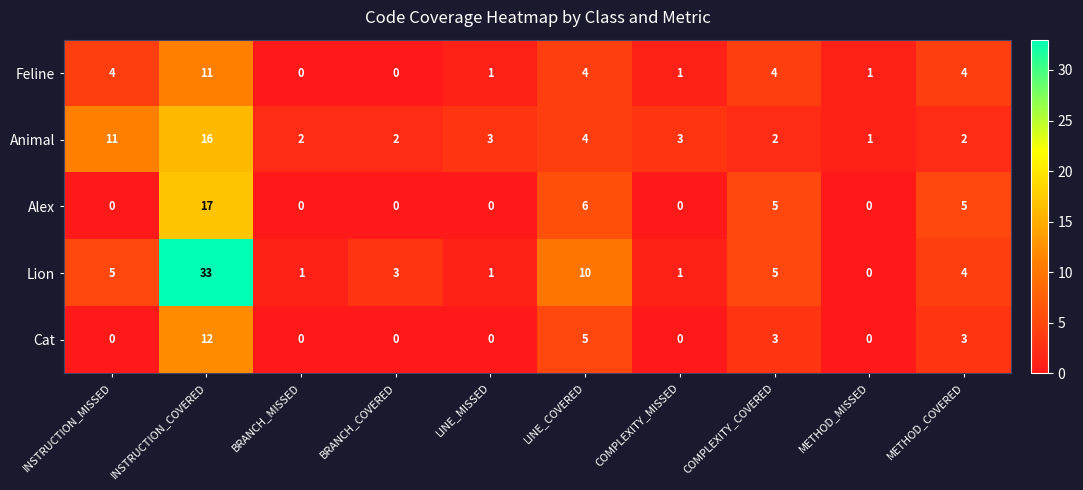

What is the maximum value shown in the chart?

33